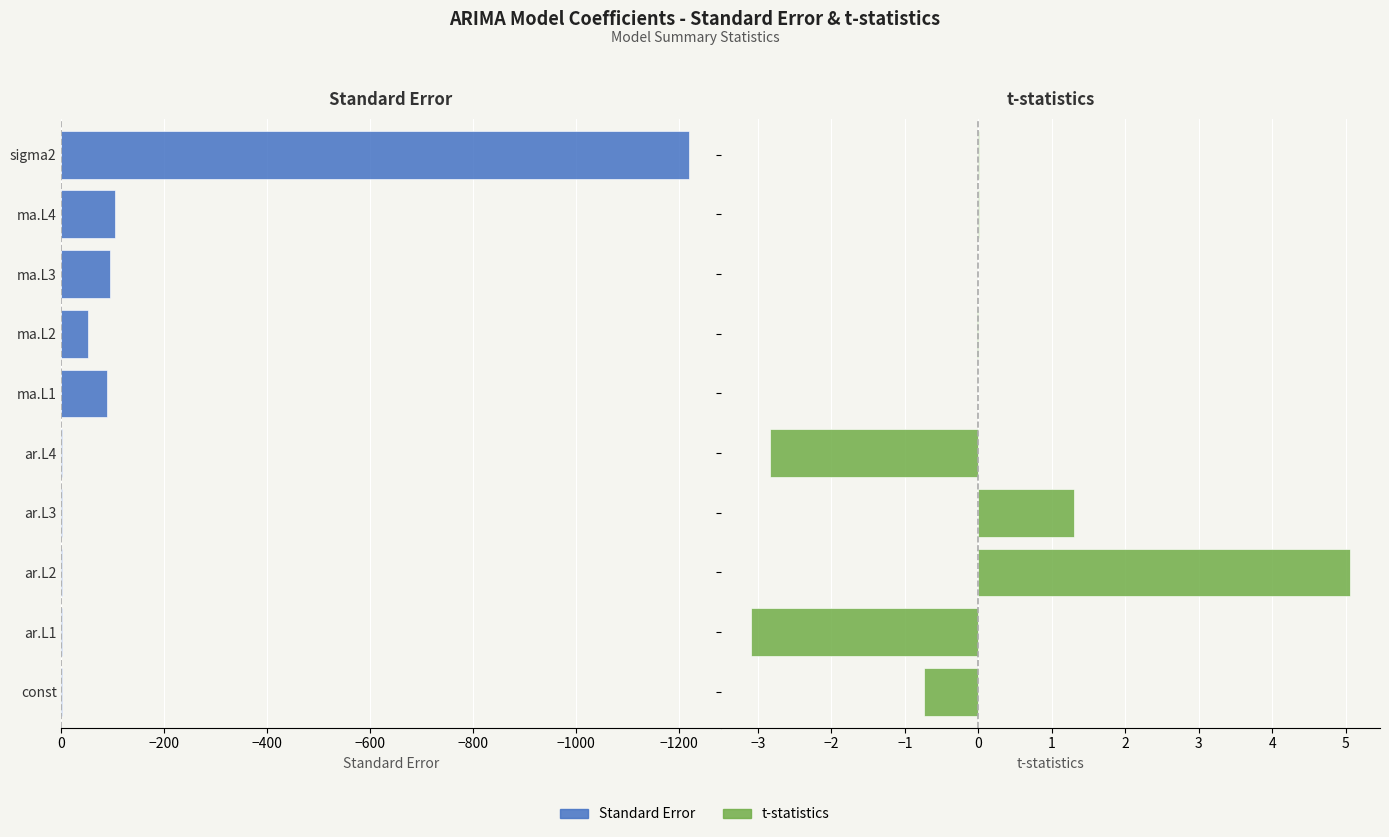

What is the sum of all t-statistics values?

-0.3